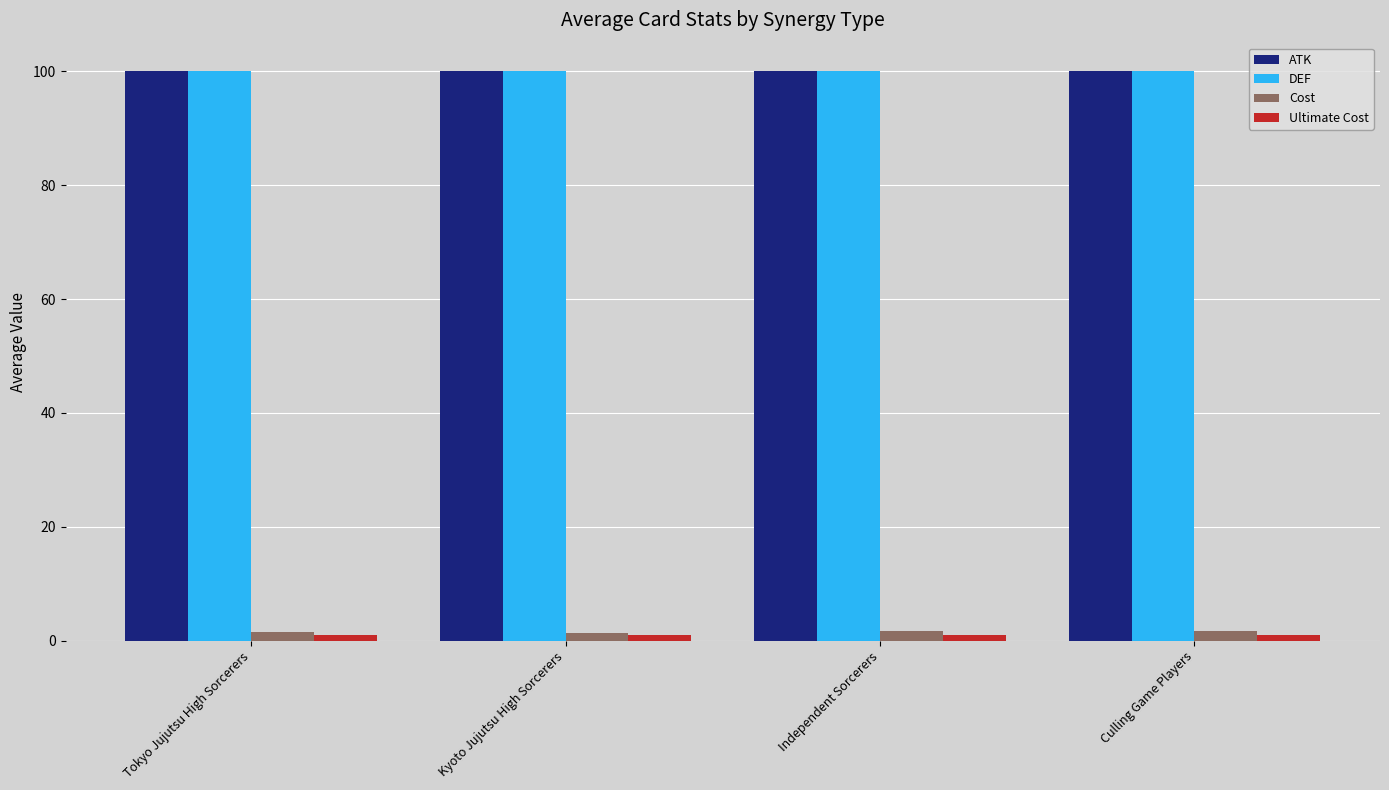

What is the maximum value shown in the chart?

100.0